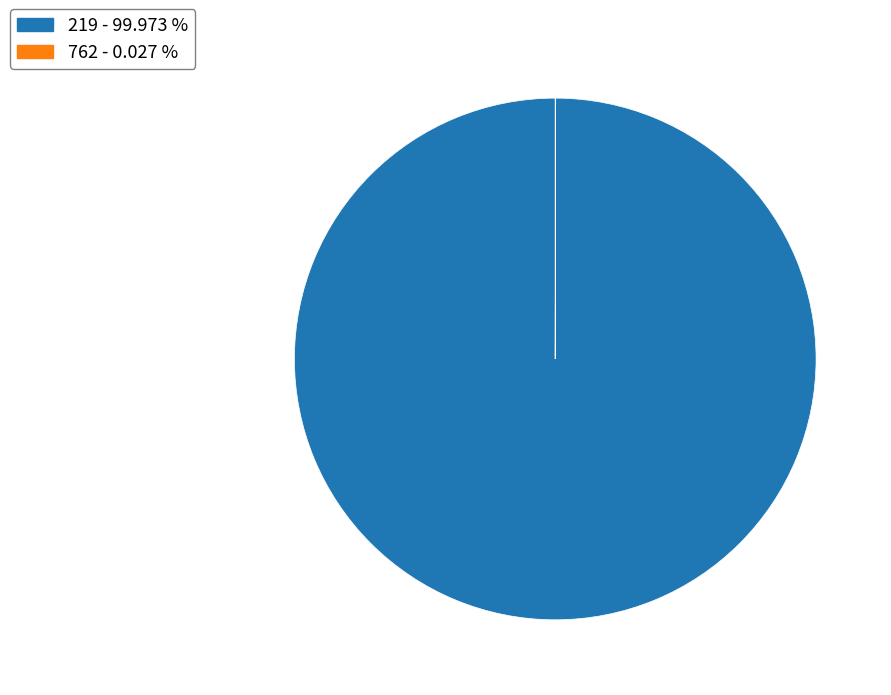

Which slice is the largest?

219